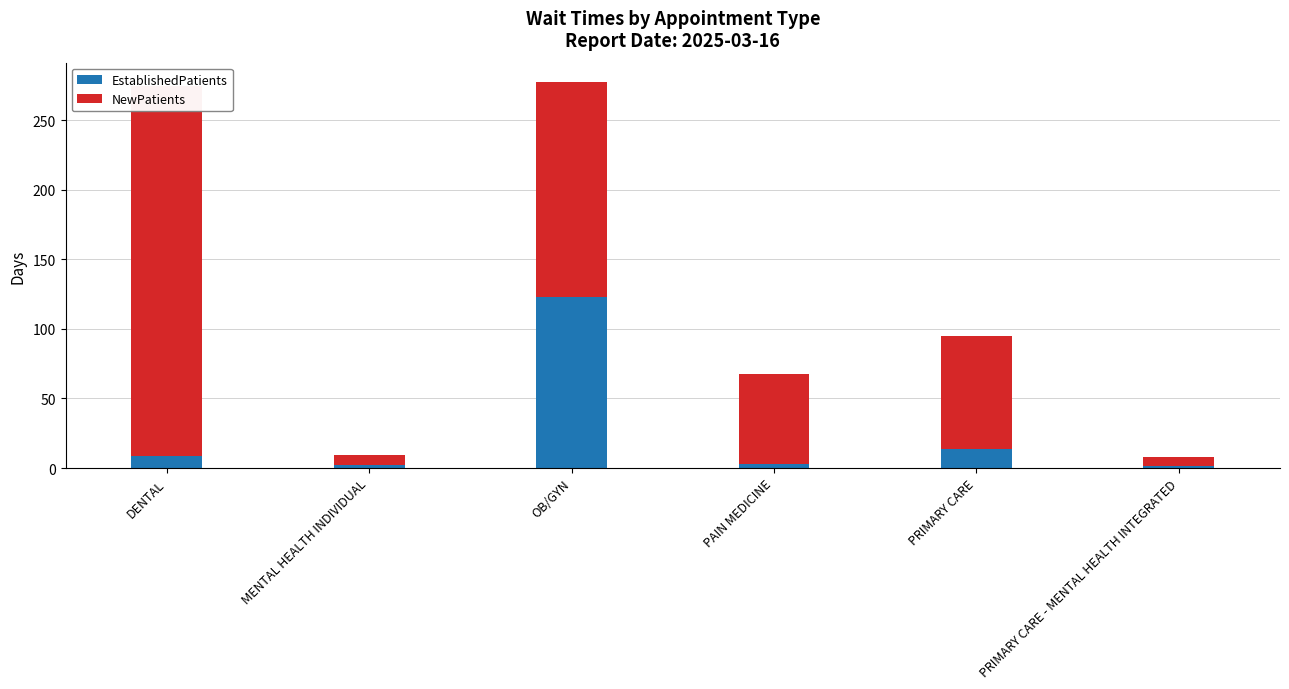

What is the difference between the maximum and minimum values in the NewPatients series?

259.7